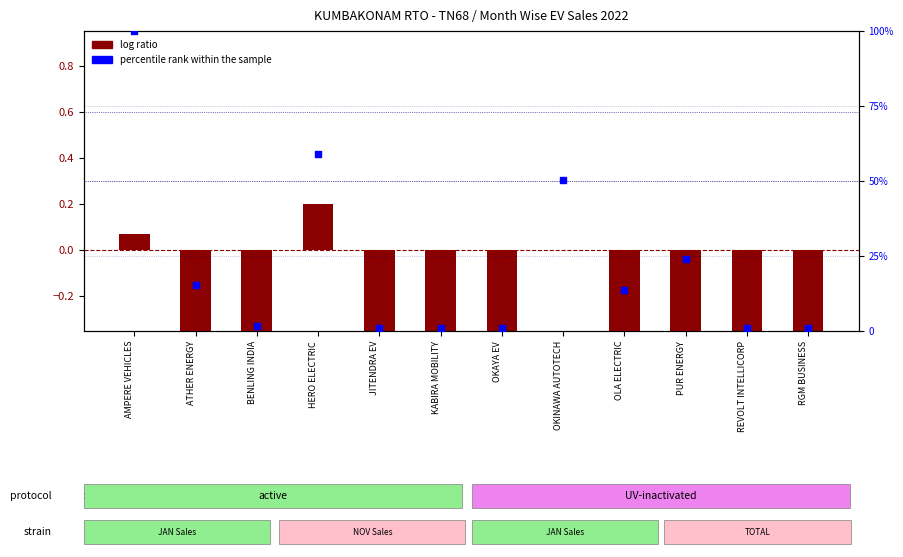

Which series has the largest Y range (max minus min)?

percentile rank within the sample